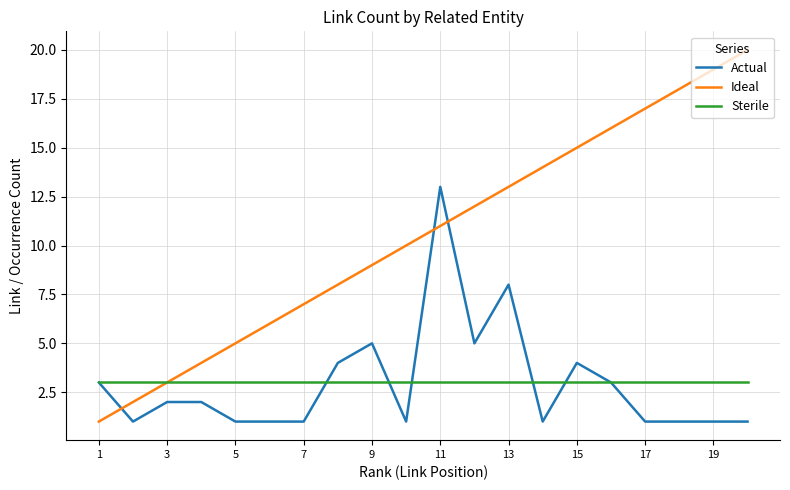

Rank the series by their maximum value, from highest to lowest.

Ideal, Actual, Sterile